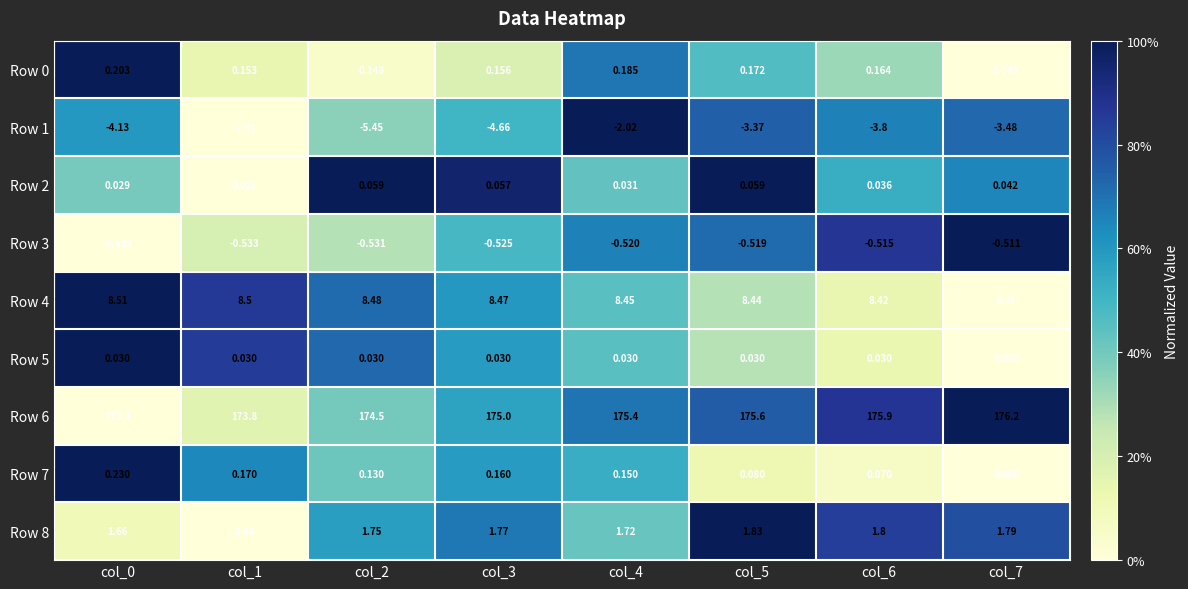

Which series has the widest spread of values?

Row 1